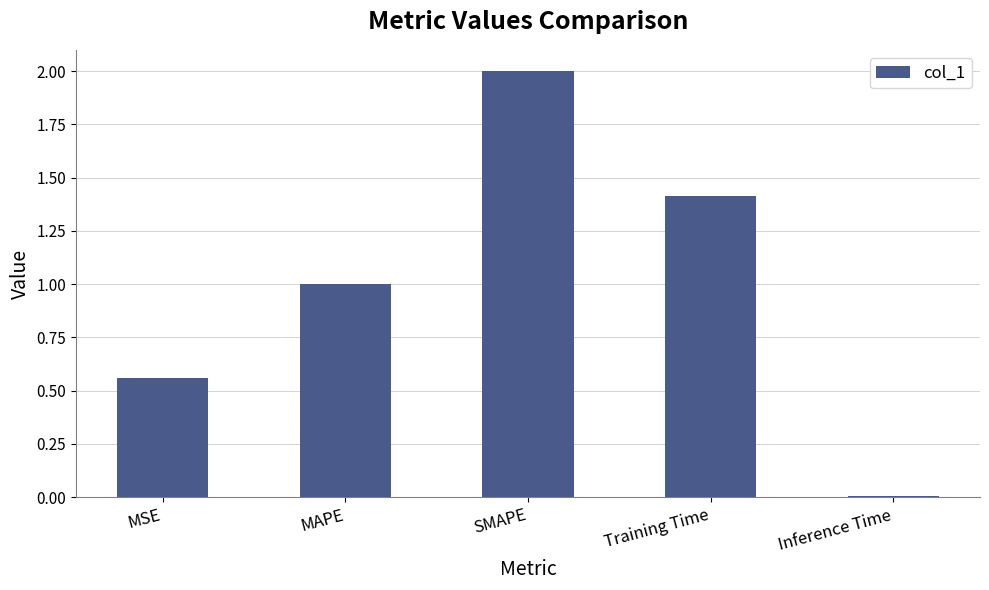

Rank the categories by value from lowest to highest.

Inference Time, MSE, MAPE, Training Time, SMAPE